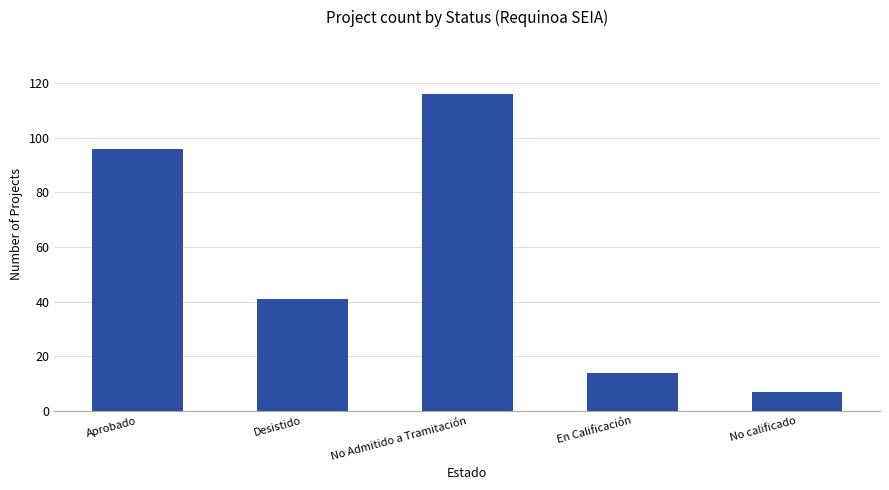

The value at Aprobado is 139. True or false?

False